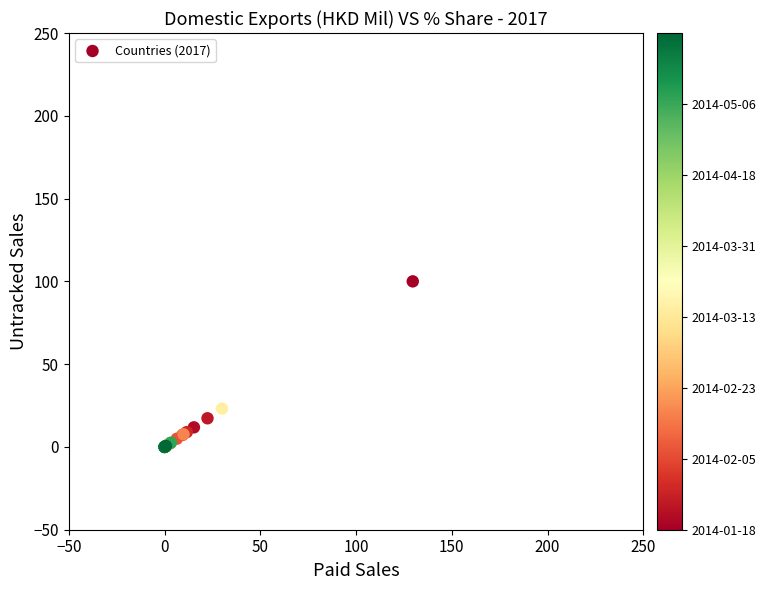

What Y value in the scatter plot is closest to 50?

23.1